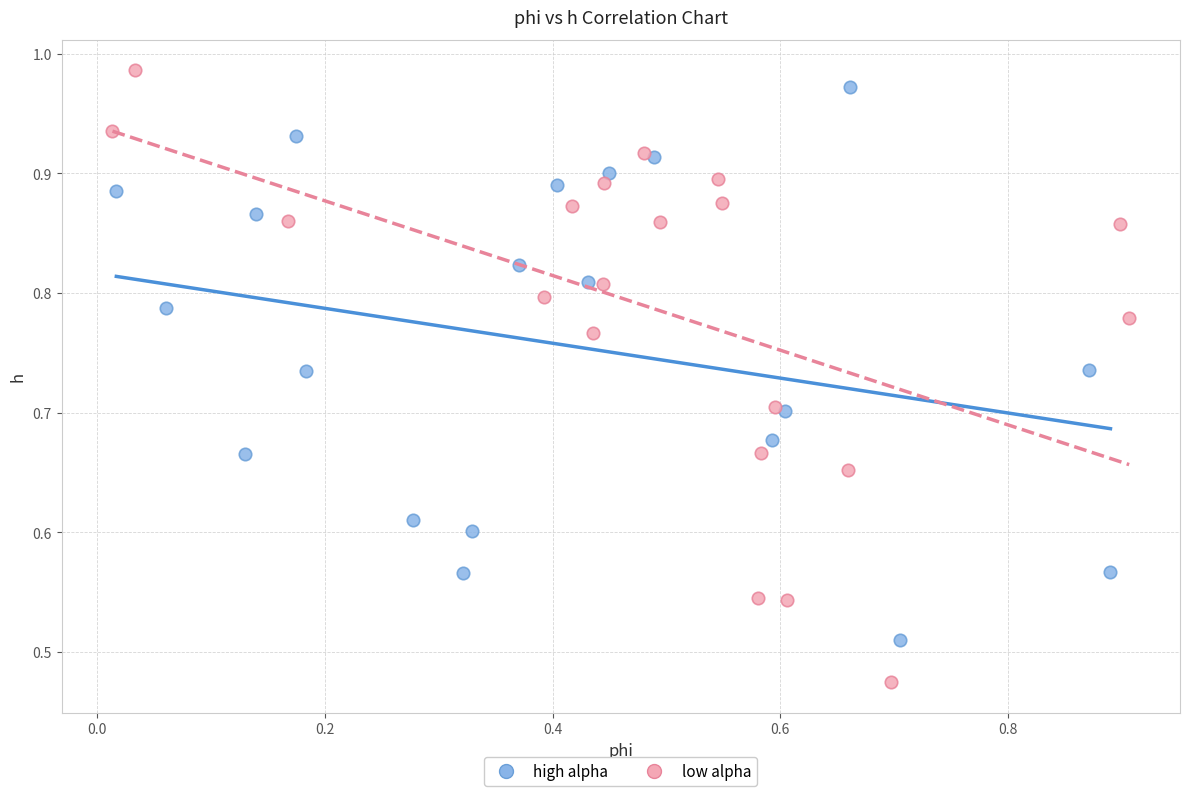

Which series contains the highest Y value?

low alpha